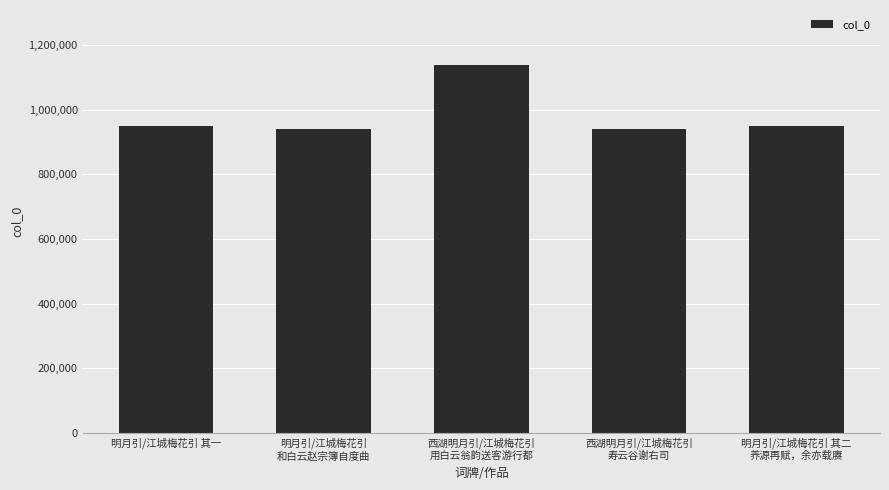

True or false: the data shows 660867 at 明月引/江城梅花引 其二
养源再赋，余亦载赓.

False